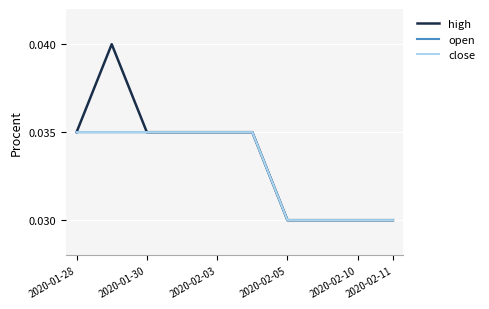

Is this an area chart (filled region under the line)?

No